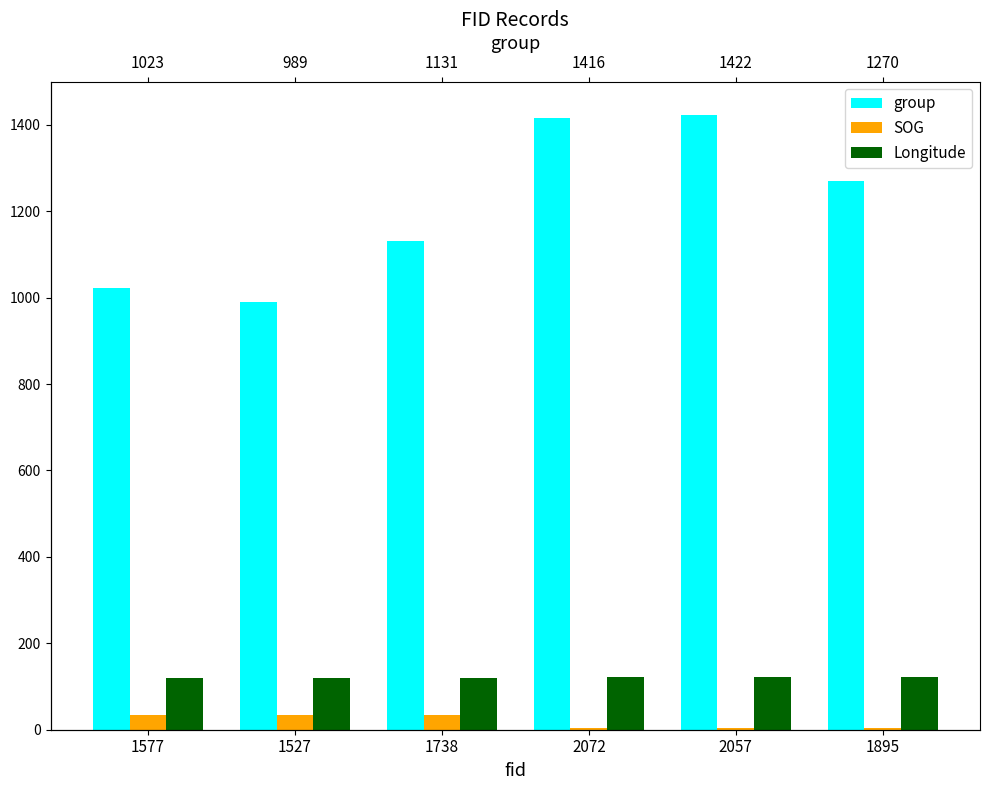

Which category has the highest value across all series?

2057